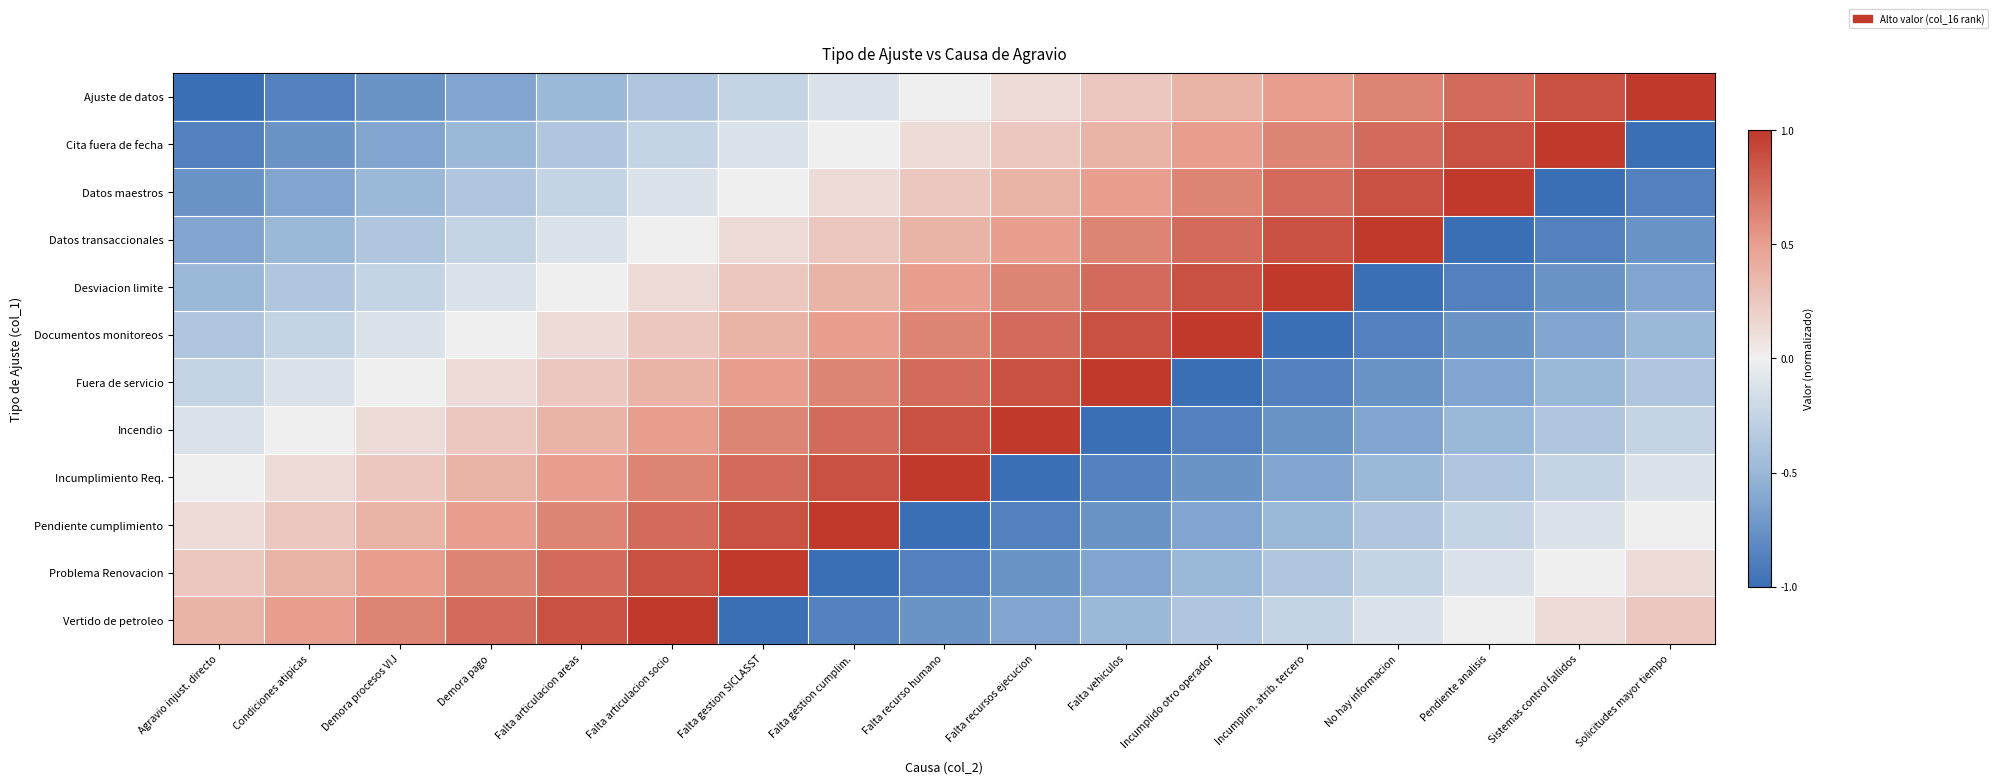

Reading left to right, list all the values displayed in this chart.

Ajuste de datos: Agravio injust. directo=-1.0	Condiciones atipicas=-0.9	Demora procesos VIJ=-0.8	Demora pago=-0.6	Falta articulacion areas=-0.5	Falta articulacion socio=-0.4	Falta gestion SICLASST=-0.2	Falta gestion cumplim.=-0.1	Falta recurso humano=0.0	Falta recursos ejecucion=0.1	Falta vehiculos=0.2	Incumplido otro operador=0.4	Incumplim. atrib. tercero=0.5	No hay informacion=0.6	Pendiente analisis=0.8	Sistemas control fallidos=0.9	Solicitudes mayor tiempo=1.0
Cita fuera de fecha: Agravio injust. directo=-0.9	Condiciones atipicas=-0.8	Demora procesos VIJ=-0.6	Demora pago=-0.5	Falta articulacion areas=-0.4	Falta articulacion socio=-0.2	Falta gestion SICLASST=-0.1	Falta gestion cumplim.=0.0	Falta recurso humano=0.1	Falta recursos ejecucion=0.2	Falta vehiculos=0.4	Incumplido otro operador=0.5	Incumplim. atrib. tercero=0.6	No hay informacion=0.8	Pendiente analisis=0.9	Sistemas control fallidos=1.0	Solicitudes mayor tiempo=-1.0
Datos maestros: Agravio injust. directo=-0.8	Condiciones atipicas=-0.6	Demora procesos VIJ=-0.5	Demora pago=-0.4	Falta articulacion areas=-0.2	Falta articulacion socio=-0.1	Falta gestion SICLASST=0.0	Falta gestion cumplim.=0.1	Falta recurso humano=0.2	Falta recursos ejecucion=0.4	Falta vehiculos=0.5	Incumplido otro operador=0.6	Incumplim. atrib. tercero=0.8	No hay informacion=0.9	Pendiente analisis=1.0	Sistemas control fallidos=-1.0	Solicitudes mayor tiempo=-0.9
Datos transaccionales: Agravio injust. directo=-0.6	Condiciones atipicas=-0.5	Demora procesos VIJ=-0.4	Demora pago=-0.2	Falta articulacion areas=-0.1	Falta articulacion socio=0.0	Falta gestion SICLASST=0.1	Falta gestion cumplim.=0.2	Falta recurso humano=0.4	Falta recursos ejecucion=0.5	Falta vehiculos=0.6	Incumplido otro operador=0.8	Incumplim. atrib. tercero=0.9	No hay informacion=1.0	Pendiente analisis=-1.0	Sistemas control fallidos=-0.9	Solicitudes mayor tiempo=-0.8
Desviacion limite: Agravio injust. directo=-0.5	Condiciones atipicas=-0.4	Demora procesos VIJ=-0.2	Demora pago=-0.1	Falta articulacion areas=0.0	Falta articulacion socio=0.1	Falta gestion SICLASST=0.2	Falta gestion cumplim.=0.4	Falta recurso humano=0.5	Falta recursos ejecucion=0.6	Falta vehiculos=0.8	Incumplido otro operador=0.9	Incumplim. atrib. tercero=1.0	No hay informacion=-1.0	Pendiente analisis=-0.9	Sistemas control fallidos=-0.8	Solicitudes mayor tiempo=-0.6
Documentos monitoreos: Agravio injust. directo=-0.4	Condiciones atipicas=-0.2	Demora procesos VIJ=-0.1	Demora pago=0.0	Falta articulacion areas=0.1	Falta articulacion socio=0.2	Falta gestion SICLASST=0.4	Falta gestion cumplim.=0.5	Falta recurso humano=0.6	Falta recursos ejecucion=0.8	Falta vehiculos=0.9	Incumplido otro operador=1.0	Incumplim. atrib. tercero=-1.0	No hay informacion=-0.9	Pendiente analisis=-0.8	Sistemas control fallidos=-0.6	Solicitudes mayor tiempo=-0.5
Fuera de servicio: Agravio injust. directo=-0.2	Condiciones atipicas=-0.1	Demora procesos VIJ=0.0	Demora pago=0.1	Falta articulacion areas=0.2	Falta articulacion socio=0.4	Falta gestion SICLASST=0.5	Falta gestion cumplim.=0.6	Falta recurso humano=0.8	Falta recursos ejecucion=0.9	Falta vehiculos=1.0	Incumplido otro operador=-1.0	Incumplim. atrib. tercero=-0.9	No hay informacion=-0.8	Pendiente analisis=-0.6	Sistemas control fallidos=-0.5	Solicitudes mayor tiempo=-0.4
Incendio: Agravio injust. directo=-0.1	Condiciones atipicas=0.0	Demora procesos VIJ=0.1	Demora pago=0.2	Falta articulacion areas=0.4	Falta articulacion socio=0.5	Falta gestion SICLASST=0.6	Falta gestion cumplim.=0.8	Falta recurso humano=0.9	Falta recursos ejecucion=1.0	Falta vehiculos=-1.0	Incumplido otro operador=-0.9	Incumplim. atrib. tercero=-0.8	No hay informacion=-0.6	Pendiente analisis=-0.5	Sistemas control fallidos=-0.4	Solicitudes mayor tiempo=-0.2
Incumplimiento Req.: Agravio injust. directo=0.0	Condiciones atipicas=0.1	Demora procesos VIJ=0.2	Demora pago=0.4	Falta articulacion areas=0.5	Falta articulacion socio=0.6	Falta gestion SICLASST=0.8	Falta gestion cumplim.=0.9	Falta recurso humano=1.0	Falta recursos ejecucion=-1.0	Falta vehiculos=-0.9	Incumplido otro operador=-0.8	Incumplim. atrib. tercero=-0.6	No hay informacion=-0.5	Pendiente analisis=-0.4	Sistemas control fallidos=-0.2	Solicitudes mayor tiempo=-0.1
Pendiente cumplimiento: Agravio injust. directo=0.1	Condiciones atipicas=0.2	Demora procesos VIJ=0.4	Demora pago=0.5	Falta articulacion areas=0.6	Falta articulacion socio=0.8	Falta gestion SICLASST=0.9	Falta gestion cumplim.=1.0	Falta recurso humano=-1.0	Falta recursos ejecucion=-0.9	Falta vehiculos=-0.8	Incumplido otro operador=-0.6	Incumplim. atrib. tercero=-0.5	No hay informacion=-0.4	Pendiente analisis=-0.2	Sistemas control fallidos=-0.1	Solicitudes mayor tiempo=0.0
Problema Renovacion: Agravio injust. directo=0.2	Condiciones atipicas=0.4	Demora procesos VIJ=0.5	Demora pago=0.6	Falta articulacion areas=0.8	Falta articulacion socio=0.9	Falta gestion SICLASST=1.0	Falta gestion cumplim.=-1.0	Falta recurso humano=-0.9	Falta recursos ejecucion=-0.8	Falta vehiculos=-0.6	Incumplido otro operador=-0.5	Incumplim. atrib. tercero=-0.4	No hay informacion=-0.2	Pendiente analisis=-0.1	Sistemas control fallidos=0.0	Solicitudes mayor tiempo=0.1
Vertido de petroleo: Agravio injust. directo=0.4	Condiciones atipicas=0.5	Demora procesos VIJ=0.6	Demora pago=0.8	Falta articulacion areas=0.9	Falta articulacion socio=1.0	Falta gestion SICLASST=-1.0	Falta gestion cumplim.=-0.9	Falta recurso humano=-0.8	Falta recursos ejecucion=-0.6	Falta vehiculos=-0.5	Incumplido otro operador=-0.4	Incumplim. atrib. tercero=-0.2	No hay informacion=-0.1	Pendiente analisis=0.0	Sistemas control fallidos=0.1	Solicitudes mayor tiempo=0.2